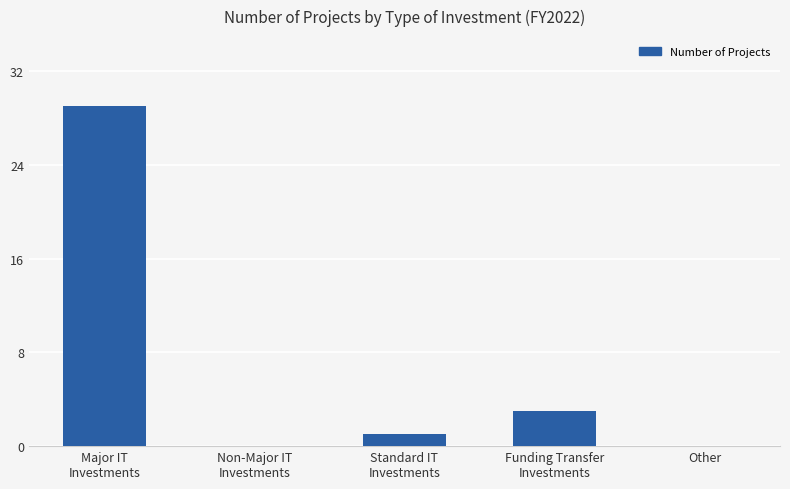

Which has a higher value, Major IT
Investments or Standard IT
Investments?

Major IT
Investments